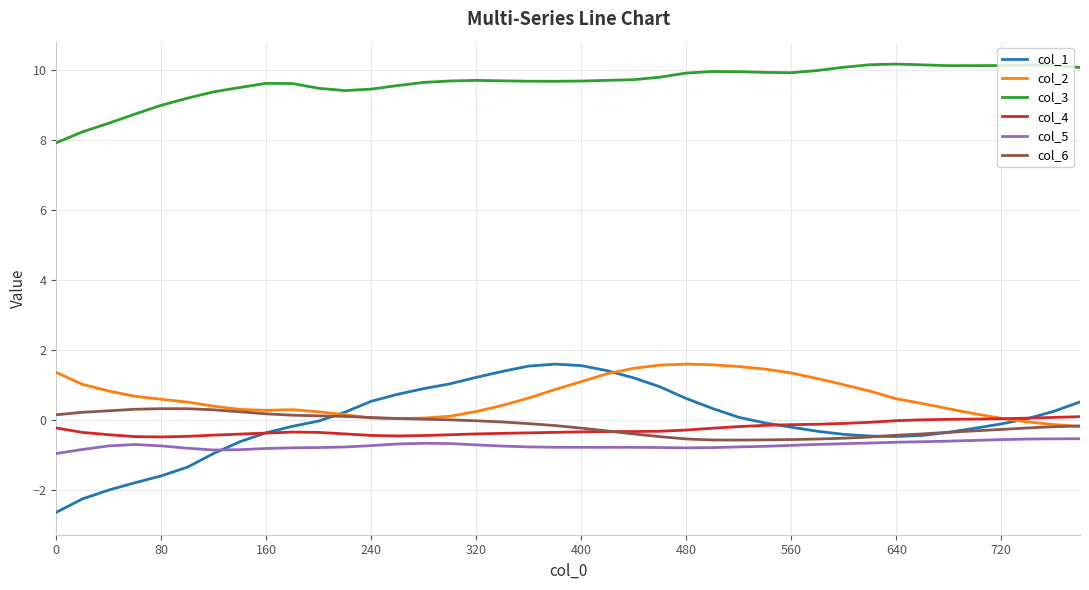

True or false: col_3 and col_1 cross at least once.

False